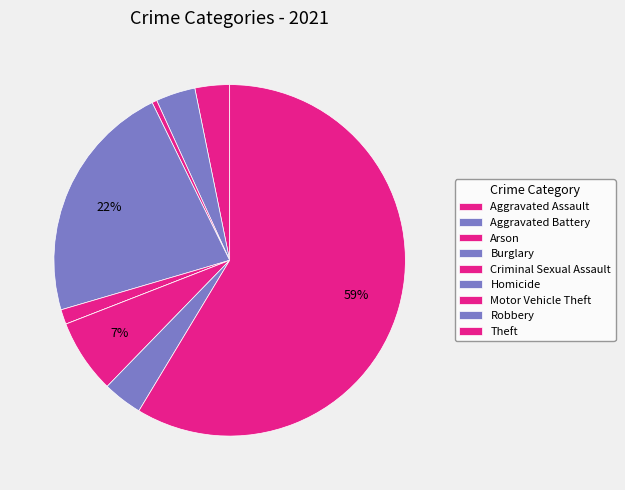

The Aggravated Assault slice represents 3% of the pie. True or false?

True